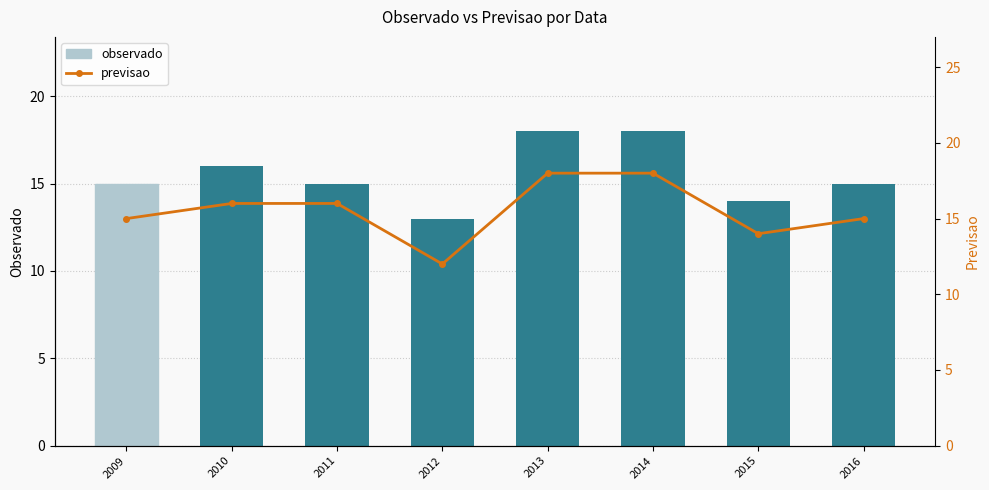

Is the value of previsao at 2012 greater than the value of observado at 2015?

No